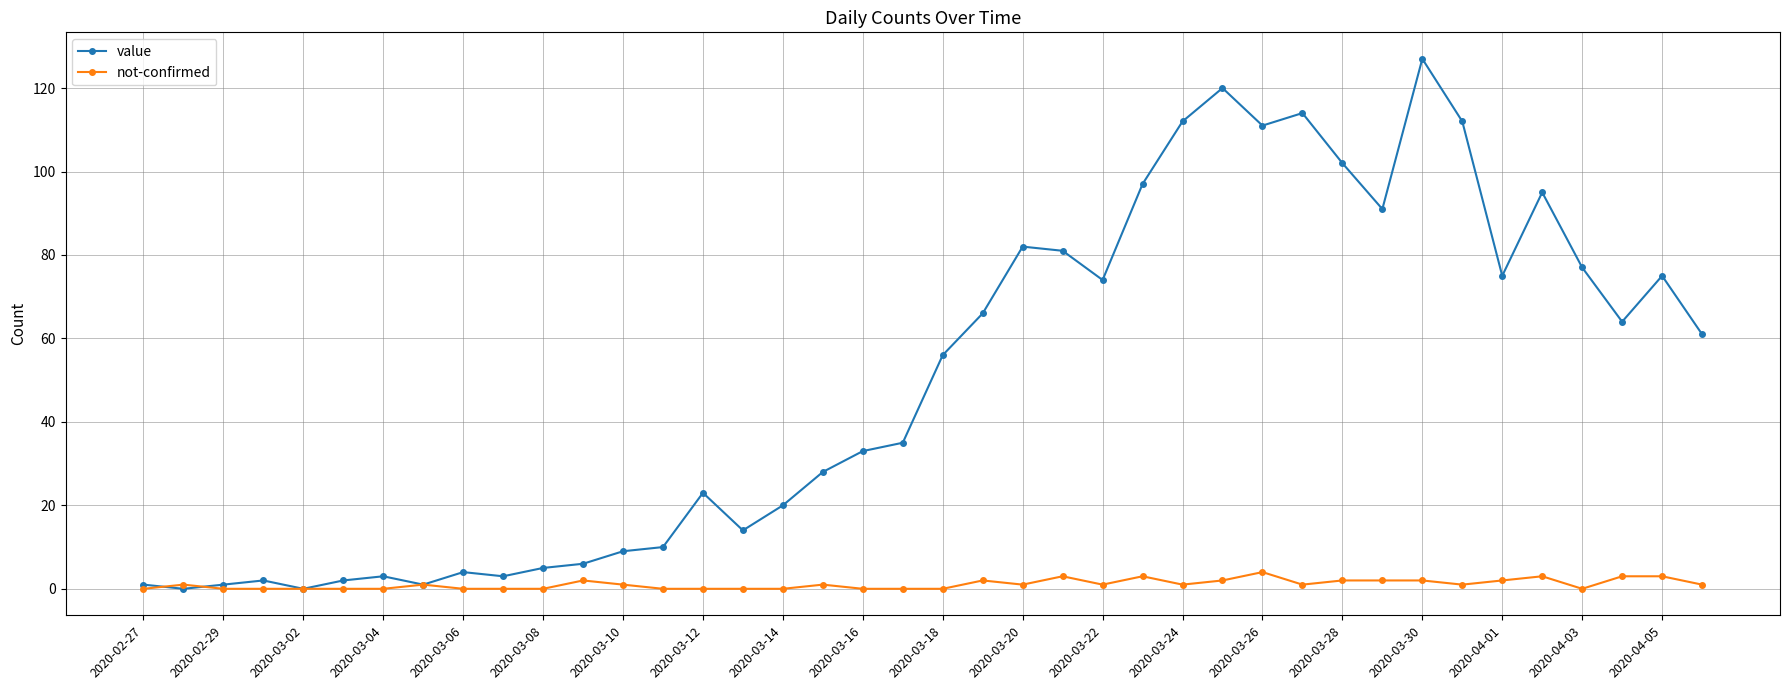

How many lines are shown in the chart?

2